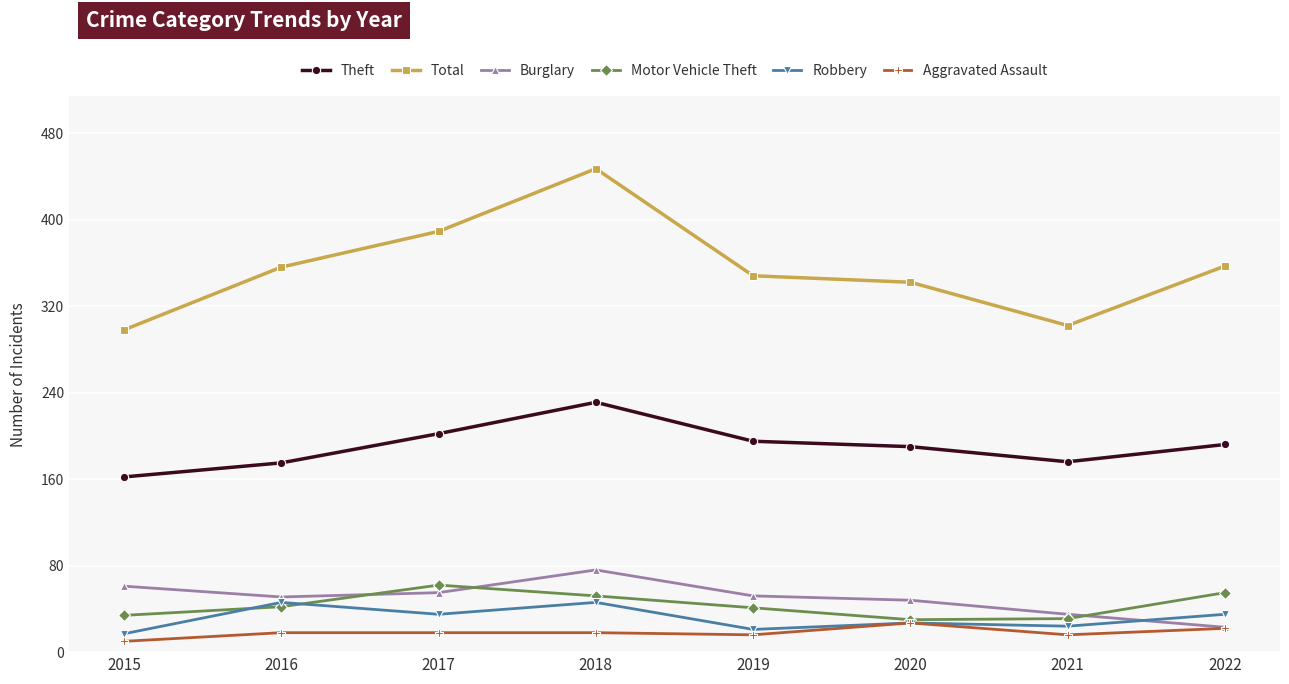

True or false: Aggravated Assault and Total cross at least once.

False